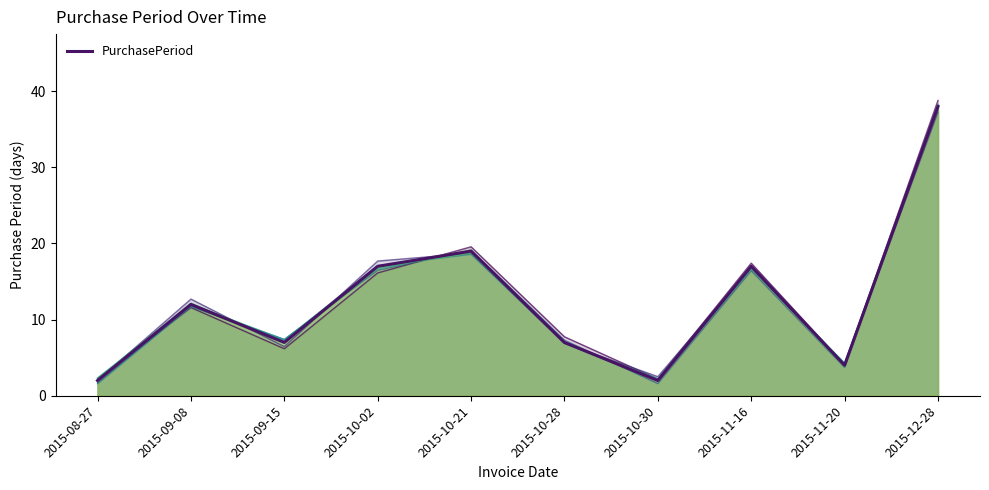

What position from the left is 2015-12-28?

10